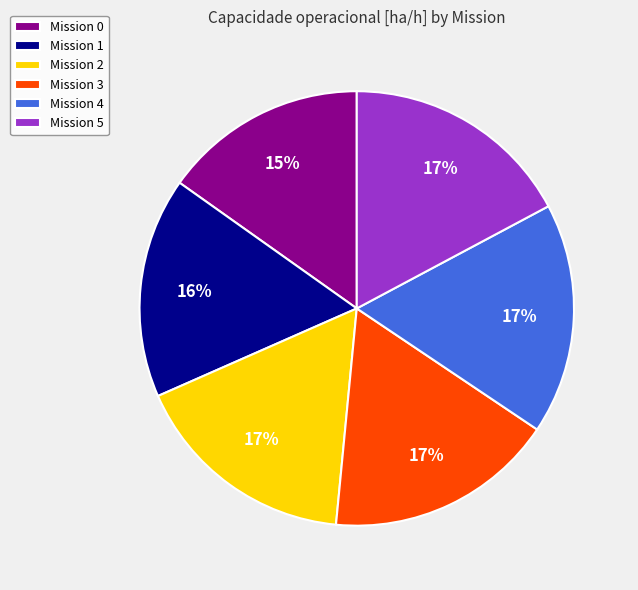

Is Mission 0 the majority of the pie?

No